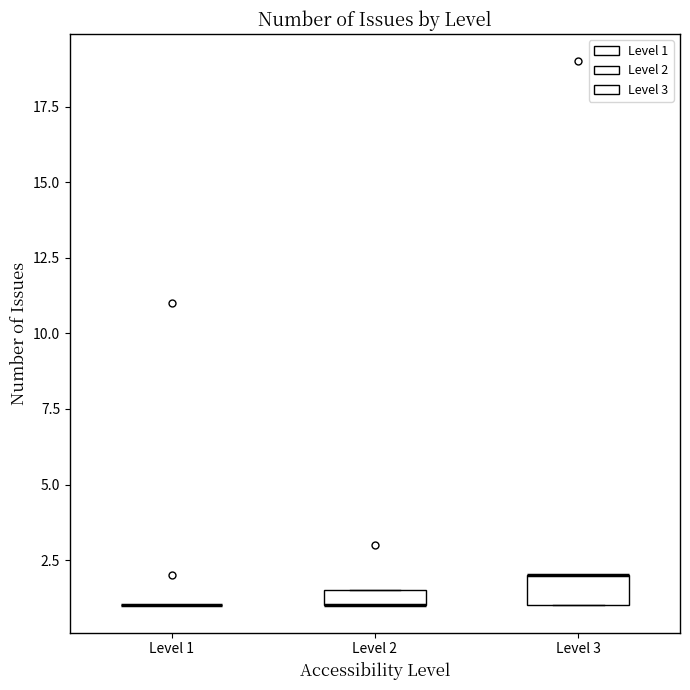

Comparing the boxes themselves (not the whiskers), which one is the tallest?

Level 3